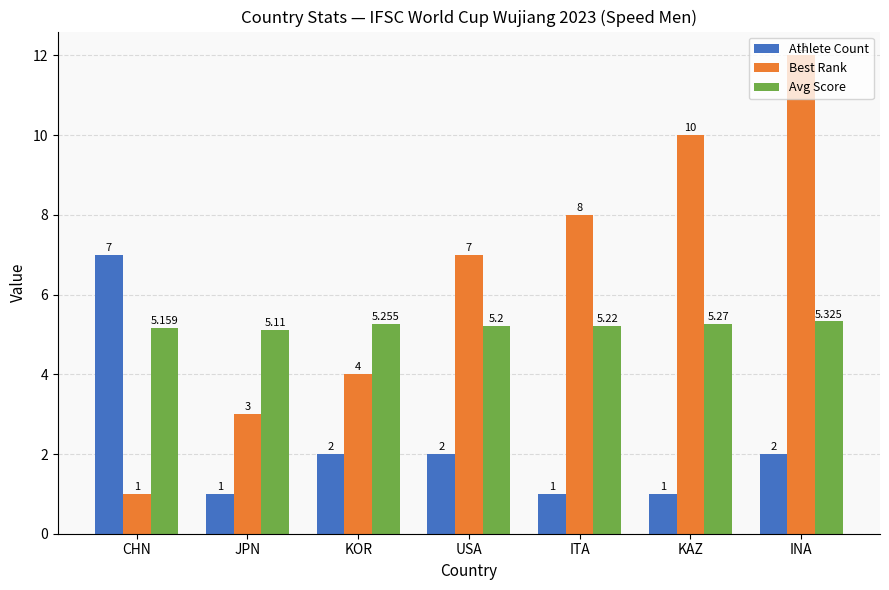

Rank the series by their average value, from highest to lowest.

Best Rank, Avg Score, Athlete Count